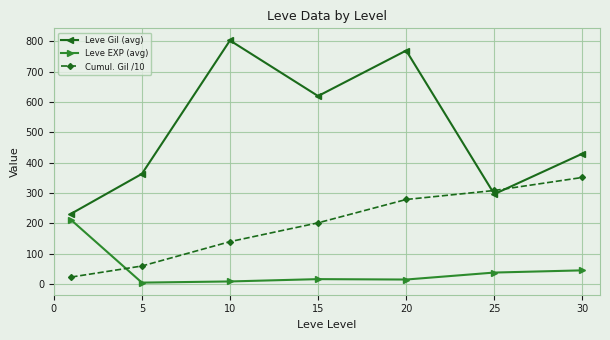

How many lines are shown in the chart?

3